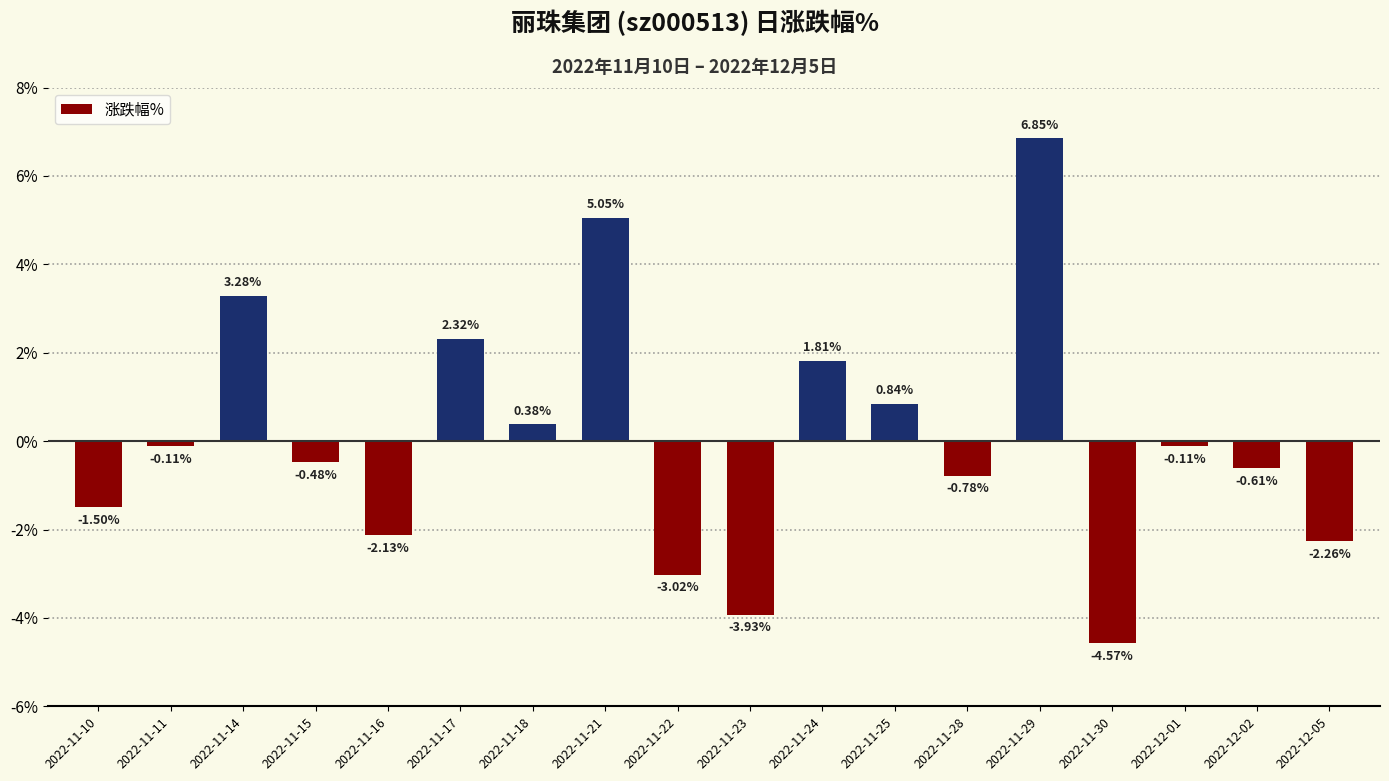

What is the difference between the maximum and minimum values?

11.4